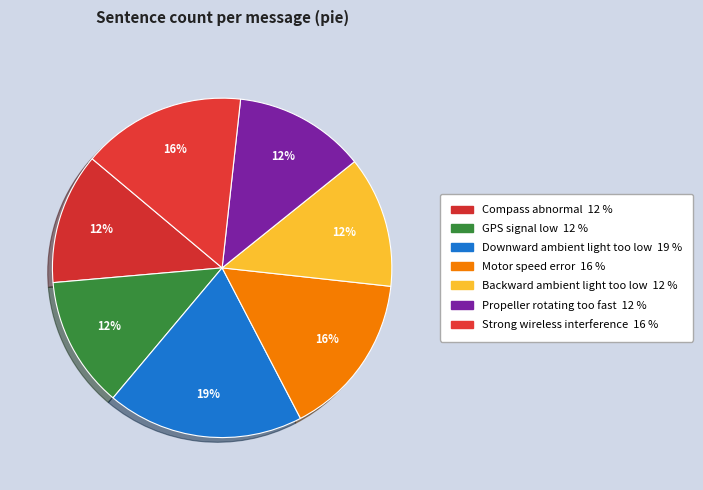

To the nearest percent, what is the average slice percentage?

14%